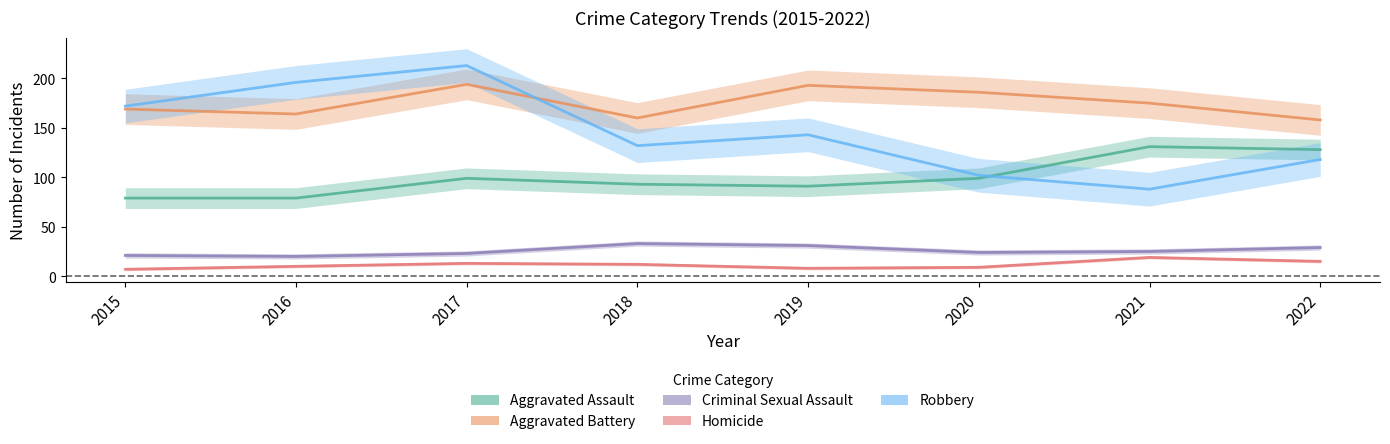

Reading left to right, what are all the values shown in this chart?

Aggravated Assault: 79	79	99	93	91	99	131	128
Aggravated Battery: 169	164	194	160	193	186	175	158
Criminal Sexual Assault: 21	20	23	33	31	24	25	29
Homicide: 7	10	13	12	8	9	19	15
Robbery: 172	196	213	132	143	102	88	118